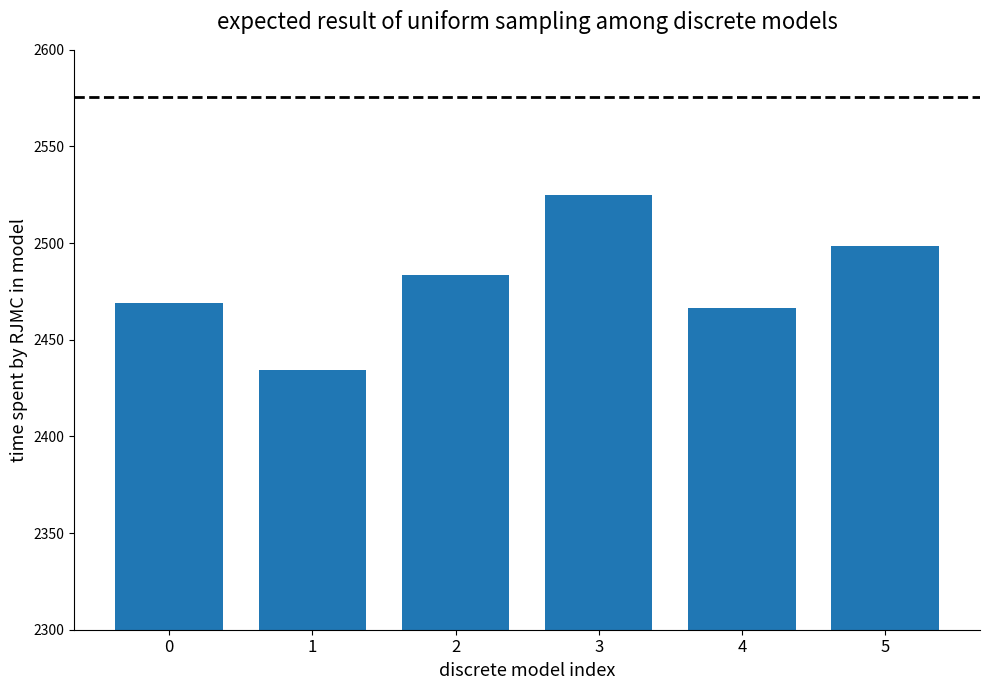

How many bars are there in total?

6